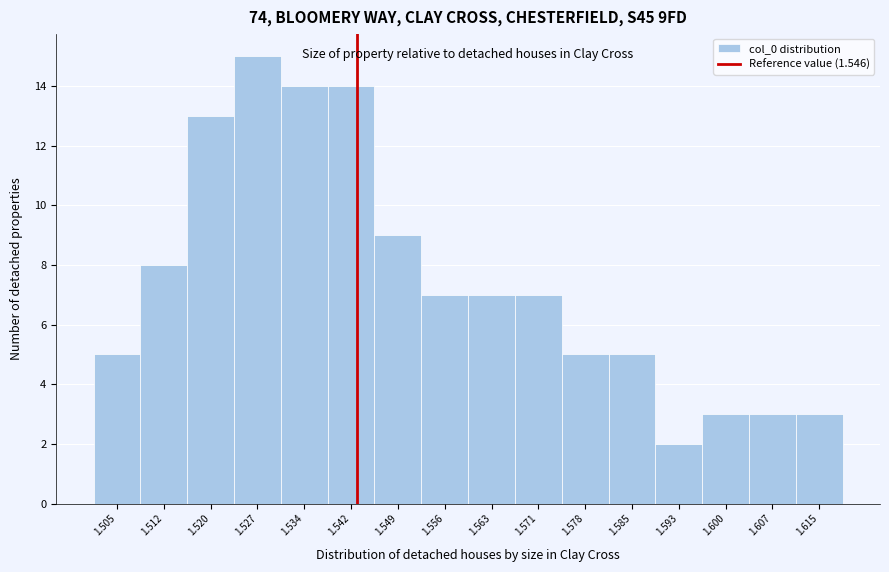

Reading right to left, what are all the values shown in this chart?

3	3	3	2	5	5	7	7	7	9	14	14	15	13	8	5